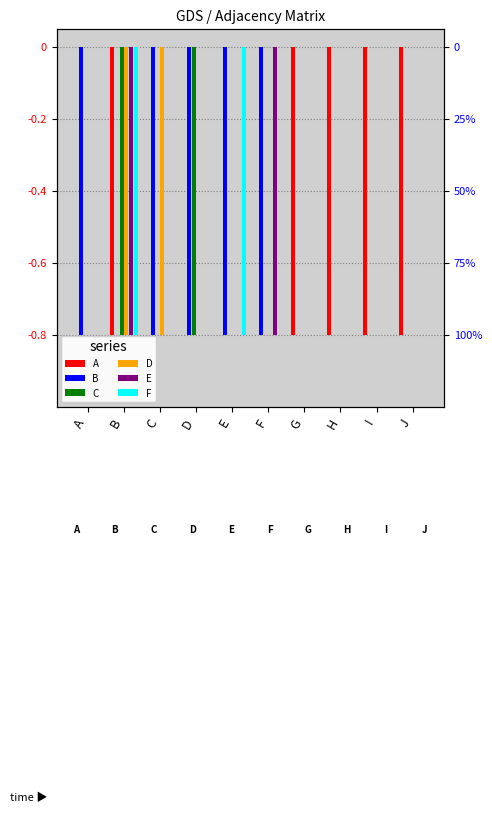

The C series shows -0.5 at E. True or false?

False